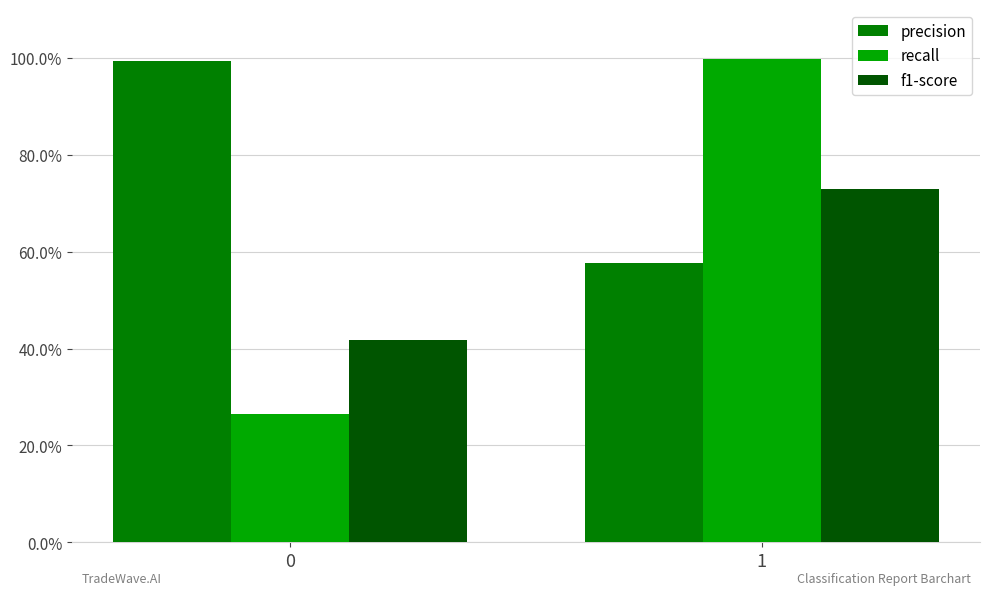

Are the bars horizontal?

No